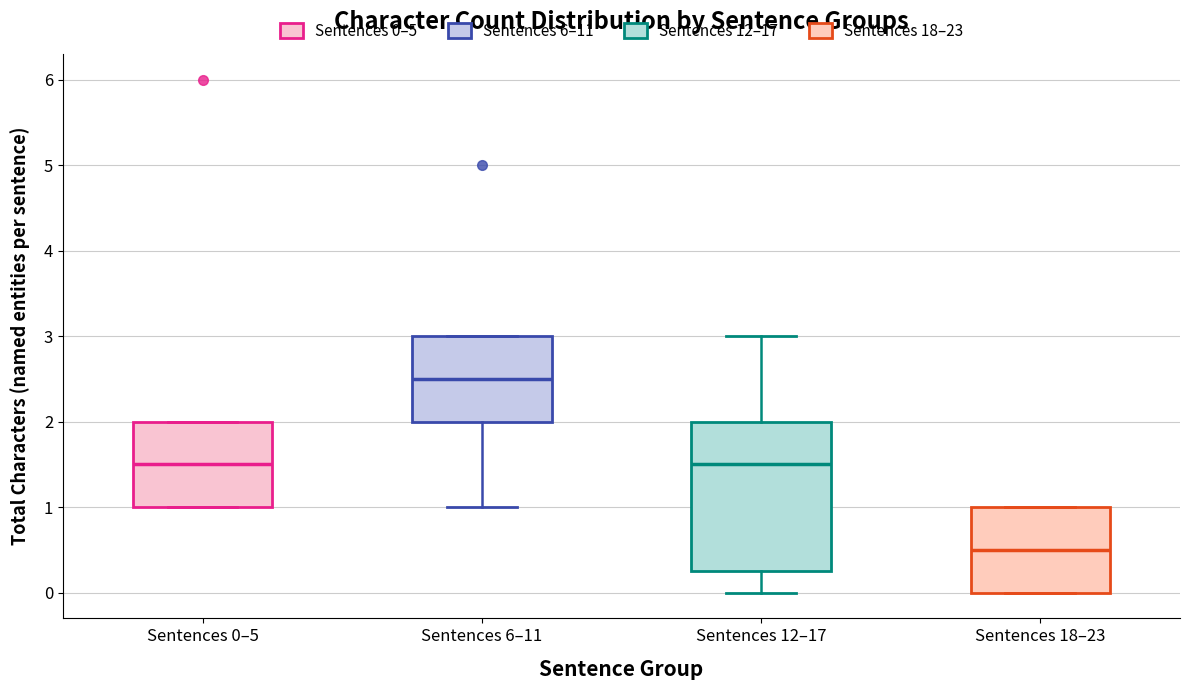

Where is the lower edge of the box for Sentences 0–5 on the y-axis? The values are not printed on the chart, so give them approximately, as read against the axis.

1.0